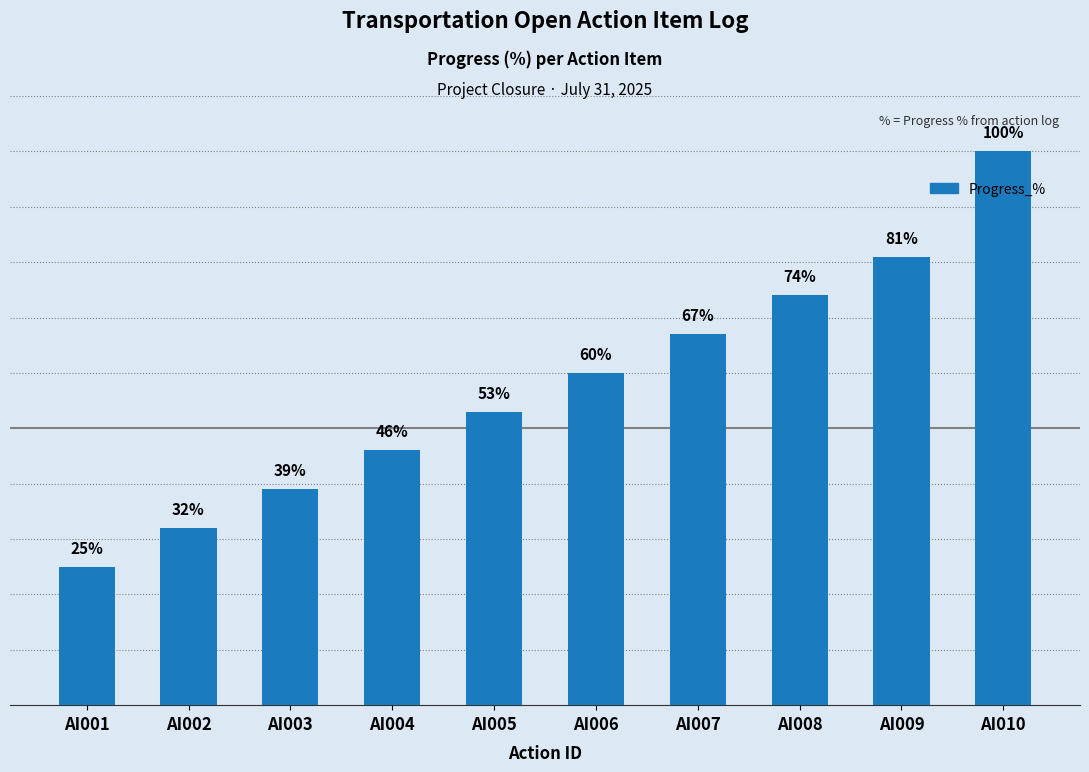

Which has a higher value, AI004 or AI006?

AI006